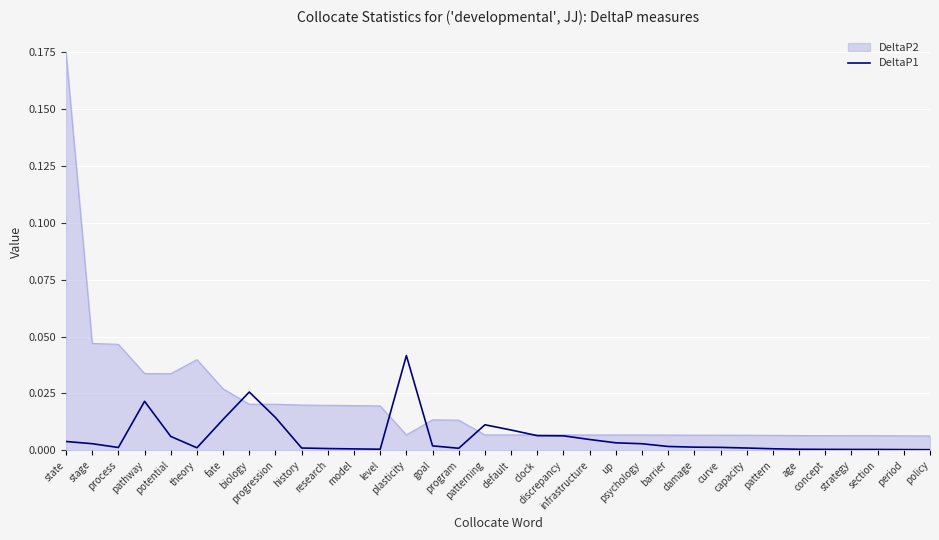

Rank the series by their maximum value, from lowest to highest.

DeltaP1, DeltaP2